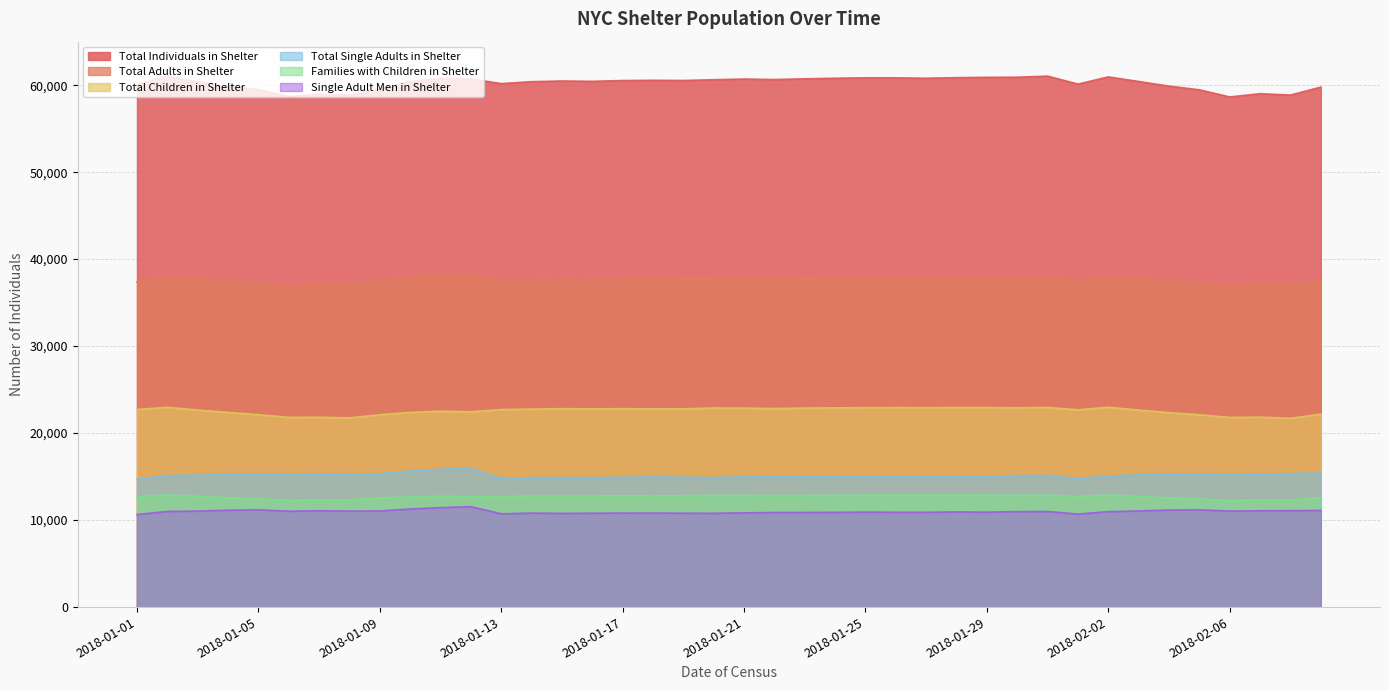

Which series changed the most between 2018-01-14 and 2018-01-28?

Total Individuals in Shelter